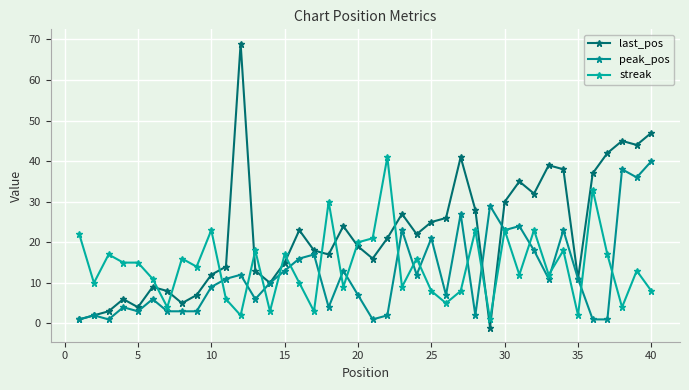

Reading left to right, extract all data points from this chart.

last_pos: 1	2	3	6	4	9	8	5	7	12	14	69	13	10	15	23	18	17	24	19	16	21	27	22	25	26	41	28	-1	30	35	32	39	38	11	37	42	45	44	47
peak_pos: 1	2	1	4	3	6	3	3	3	9	11	12	6	10	13	16	17	4	13	7	1	2	23	12	21	7	27	2	29	23	24	18	11	23	11	1	1	38	36	40
streak: 22	10	17	15	15	11	4	16	14	23	6	2	18	3	17	10	3	30	9	20	21	41	9	16	8	5	8	23	1	23	12	23	12	18	2	33	17	4	13	8